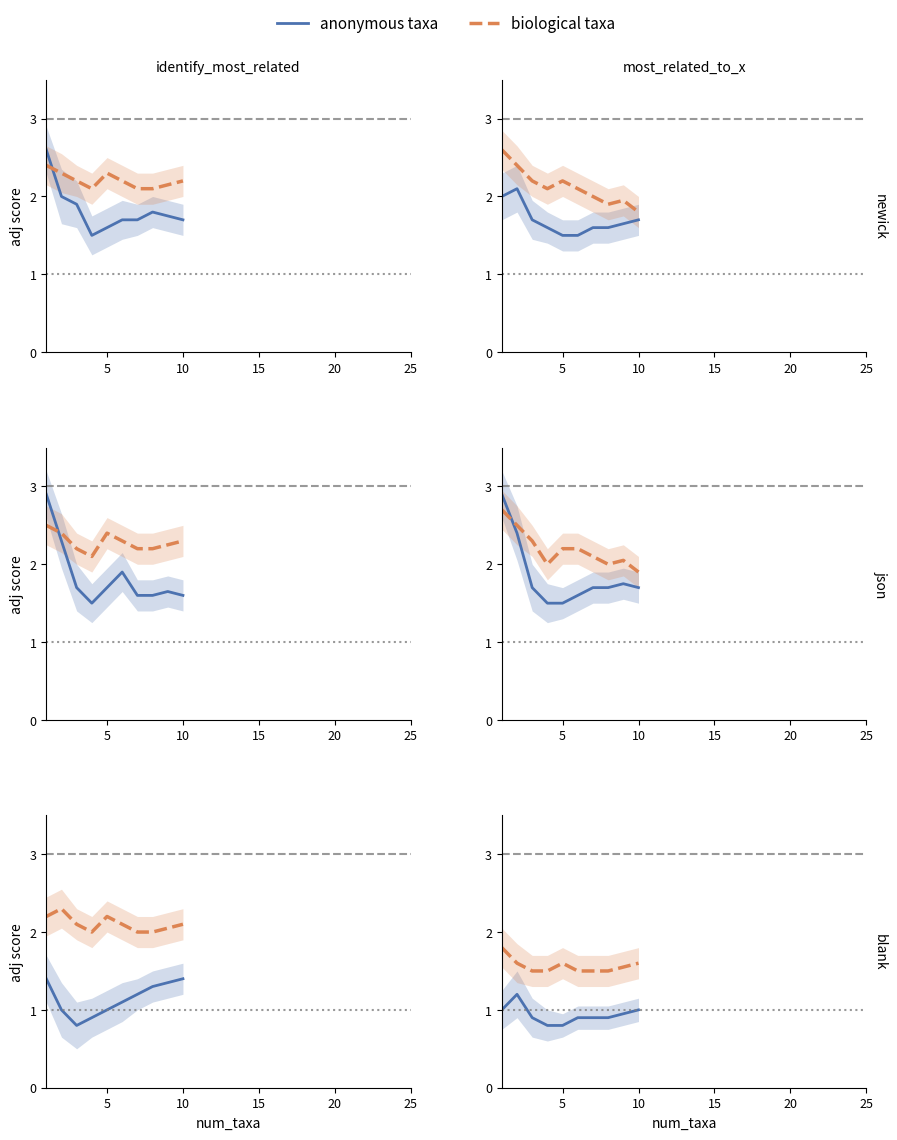

How many lines are shown in the chart?

2